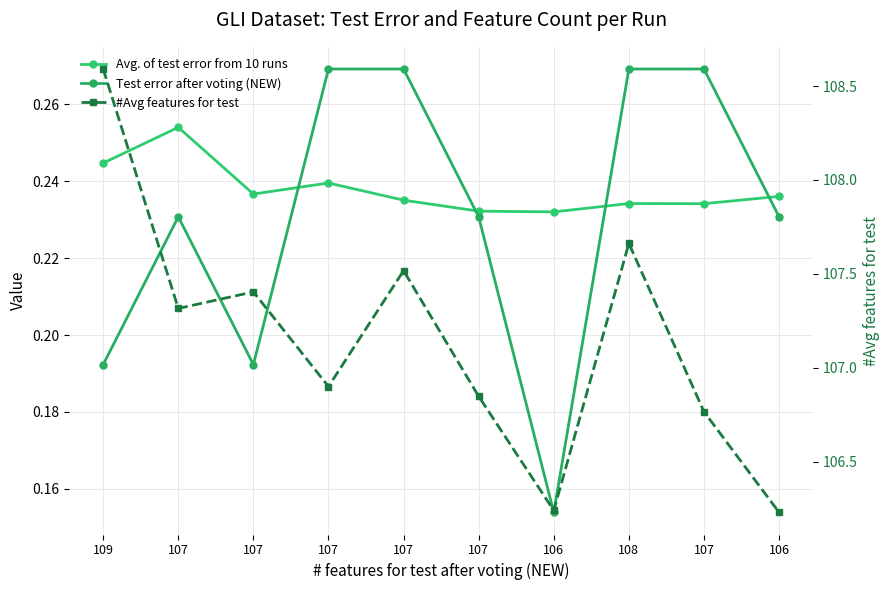

Does the chart have visible grid lines?

Yes